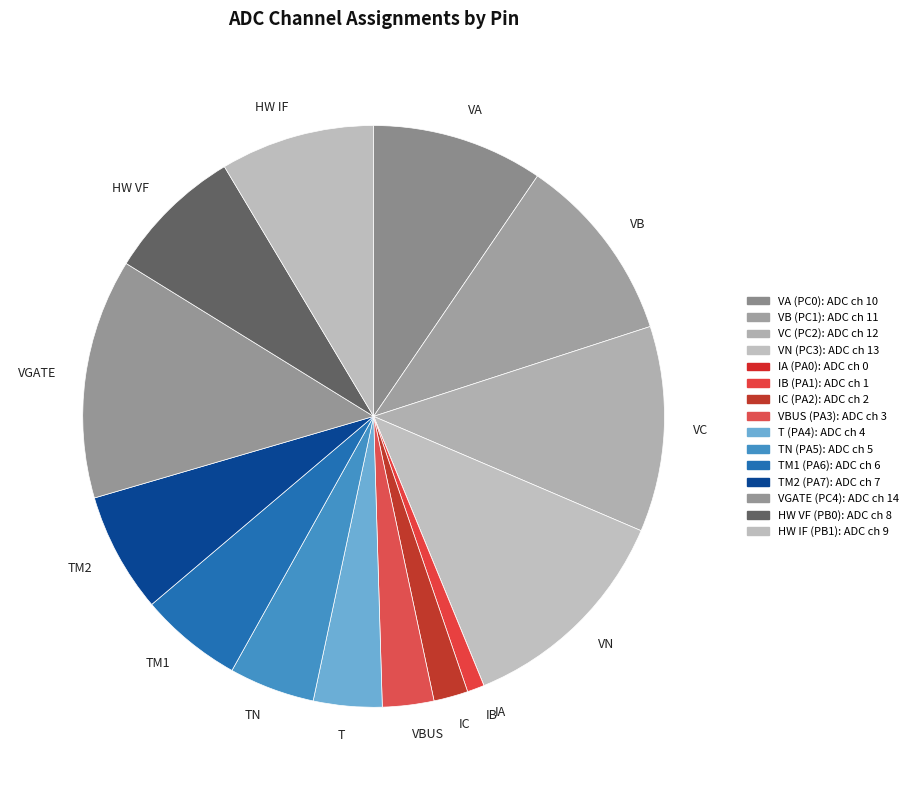

Between IB and VBUS, which is larger?

VBUS